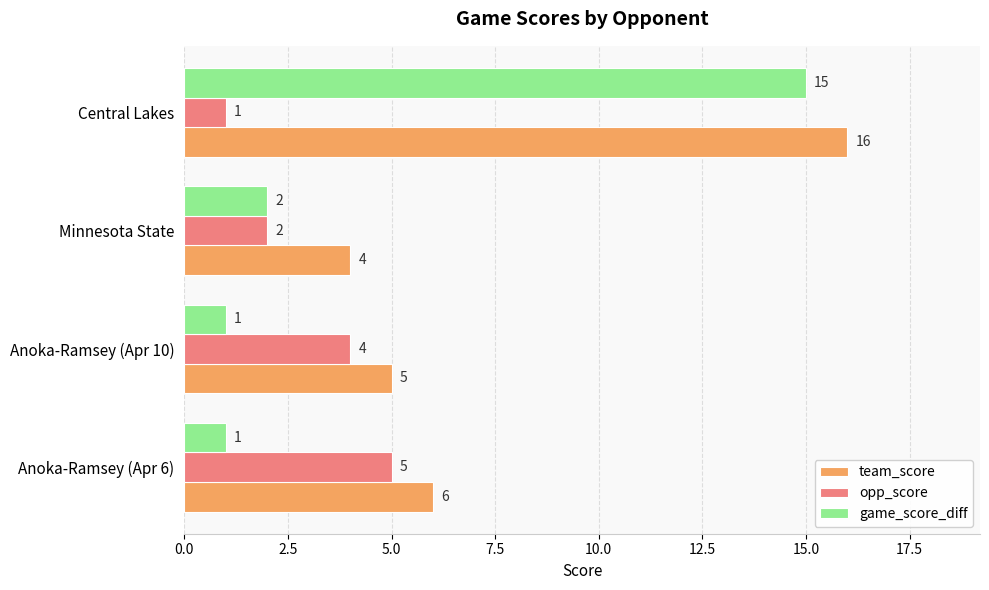

Where is team_score nearest to the value 10?

Anoka-Ramsey (Apr 6)